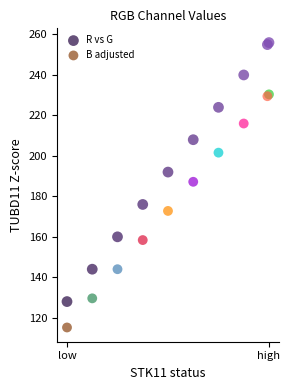

Which series has the largest Y range (max minus min)?

R vs G